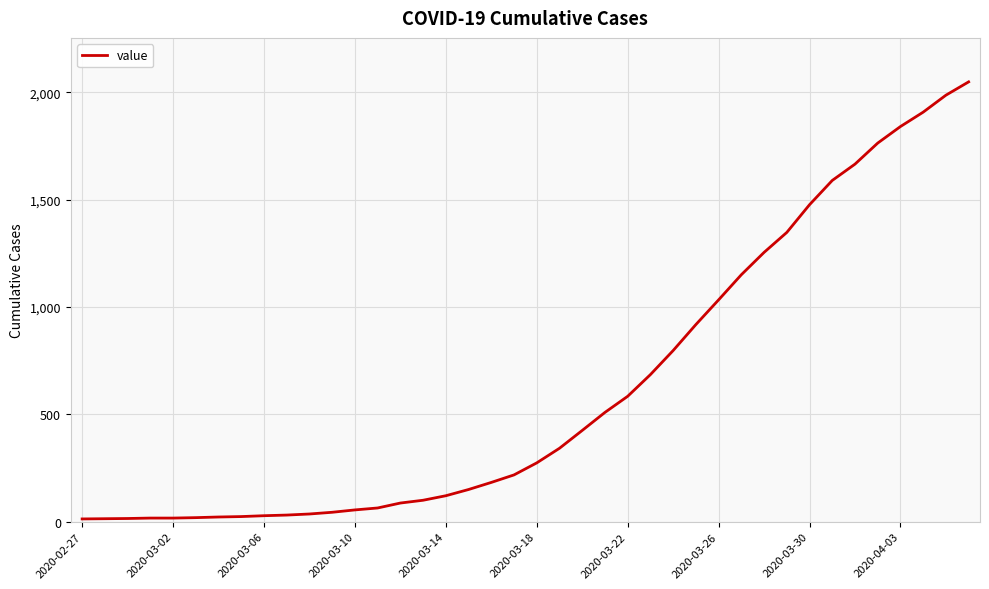

What is the maximum value shown in the chart?

2048